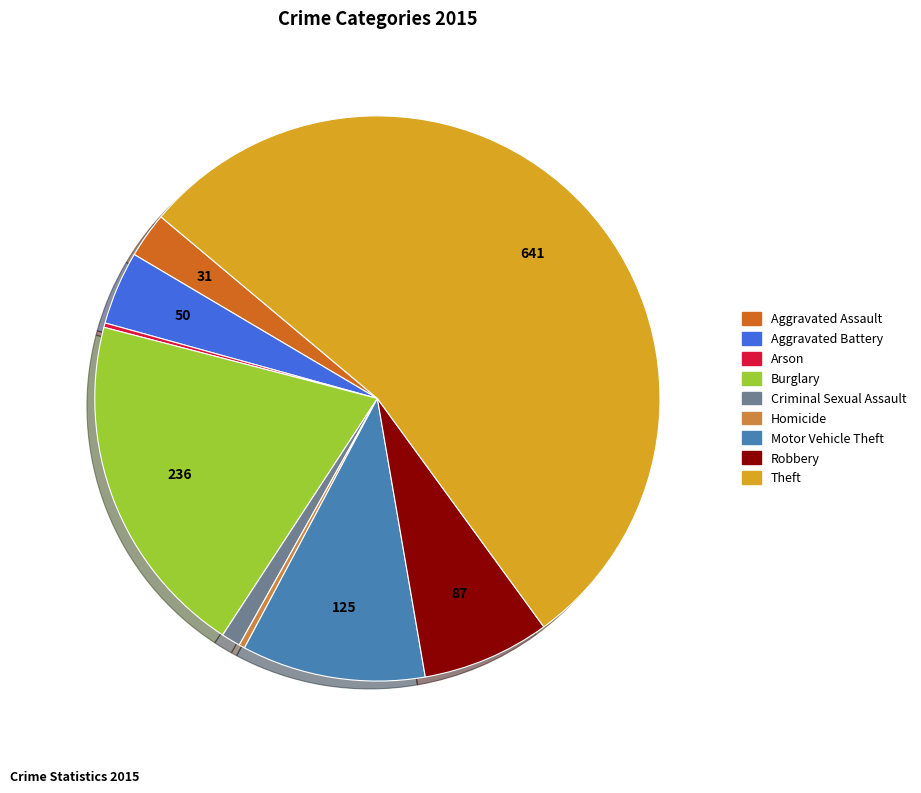

Combined, do Motor Vehicle Theft and Aggravated Battery account for over 50%?

No